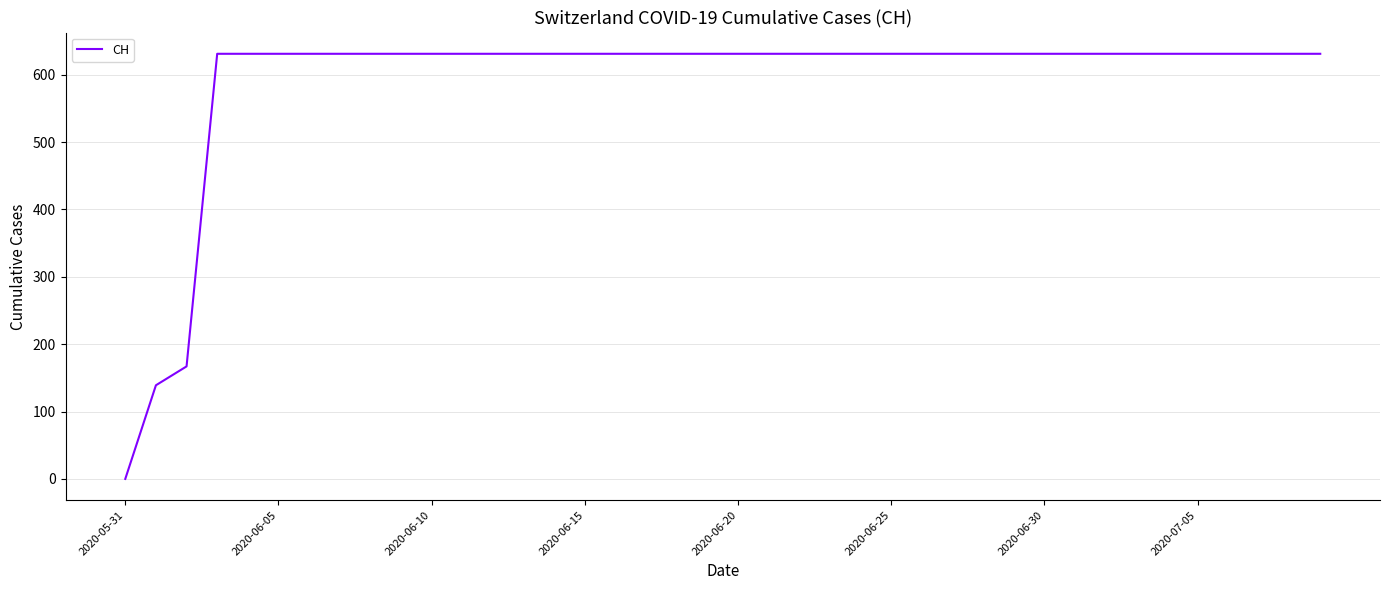

What is the maximum value shown in the chart?

631